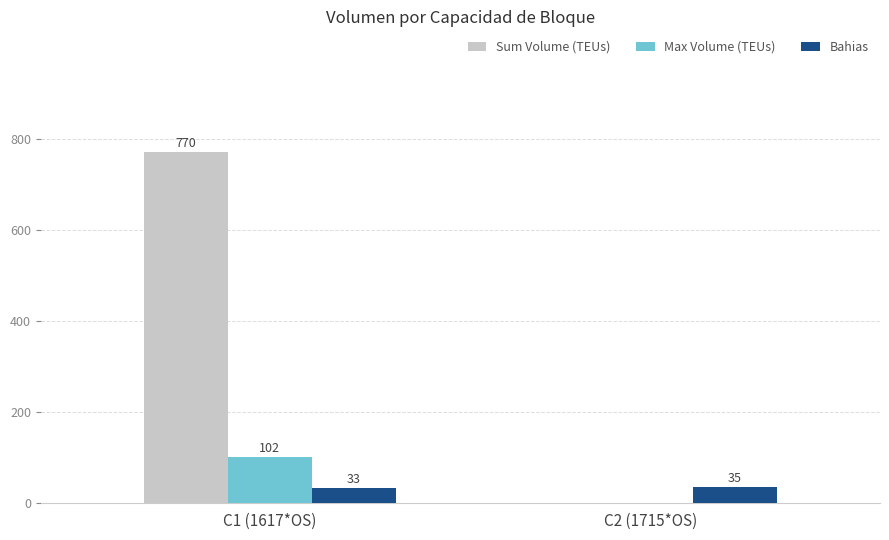

At which category is the sum across all series the highest?

C1 (1617*OS)